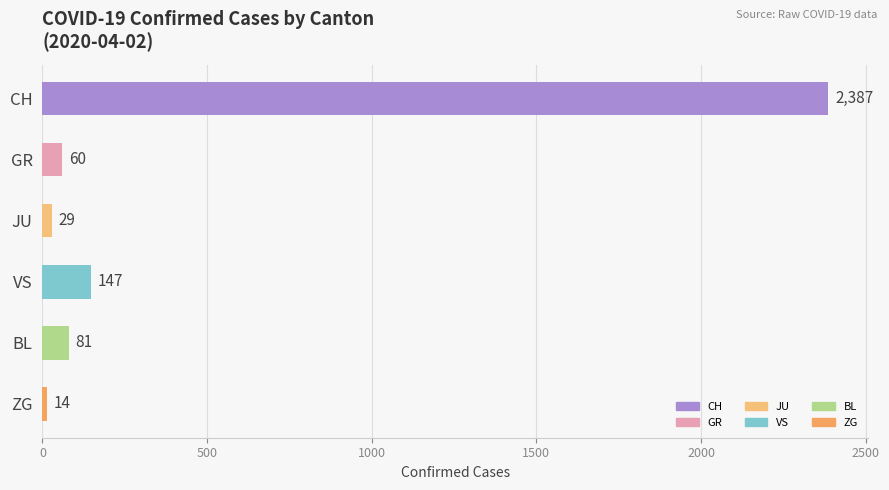

What is the difference between the maximum and minimum values?

2373